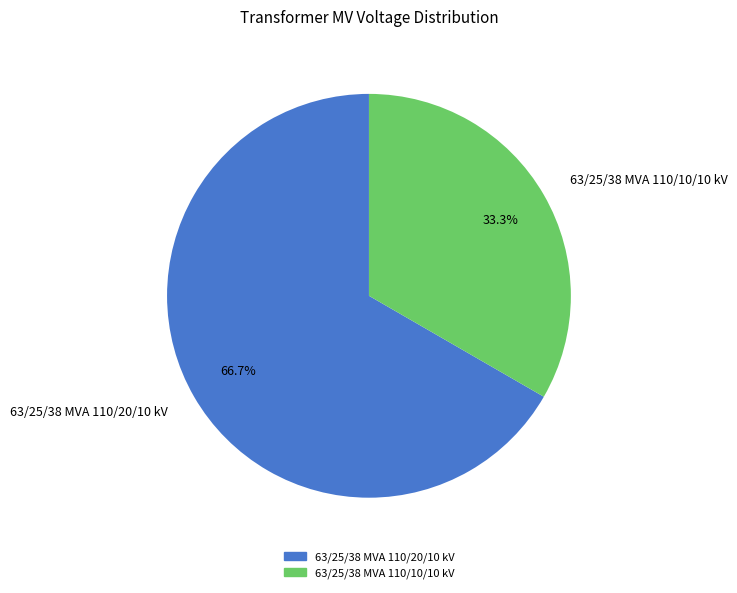

Which category has the smallest portion of the pie?

63/25/38 MVA 110/10/10 kV